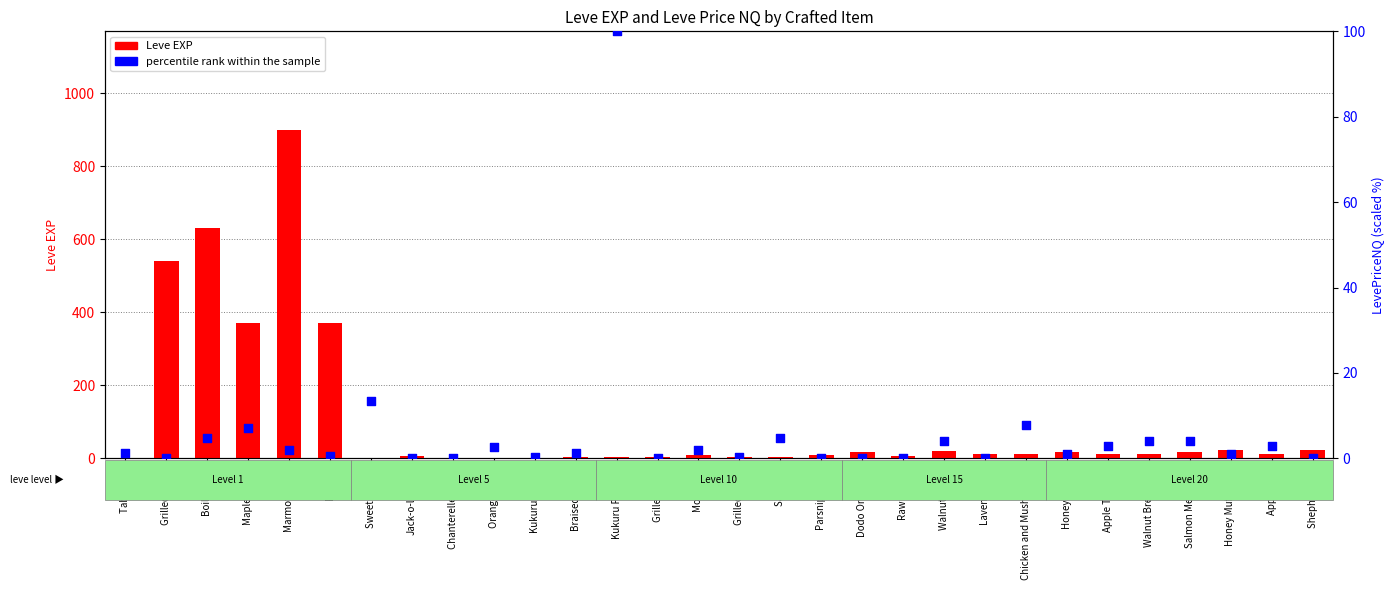

What are all the series names shown in the legend?

Leve EXP, percentile rank within the sample